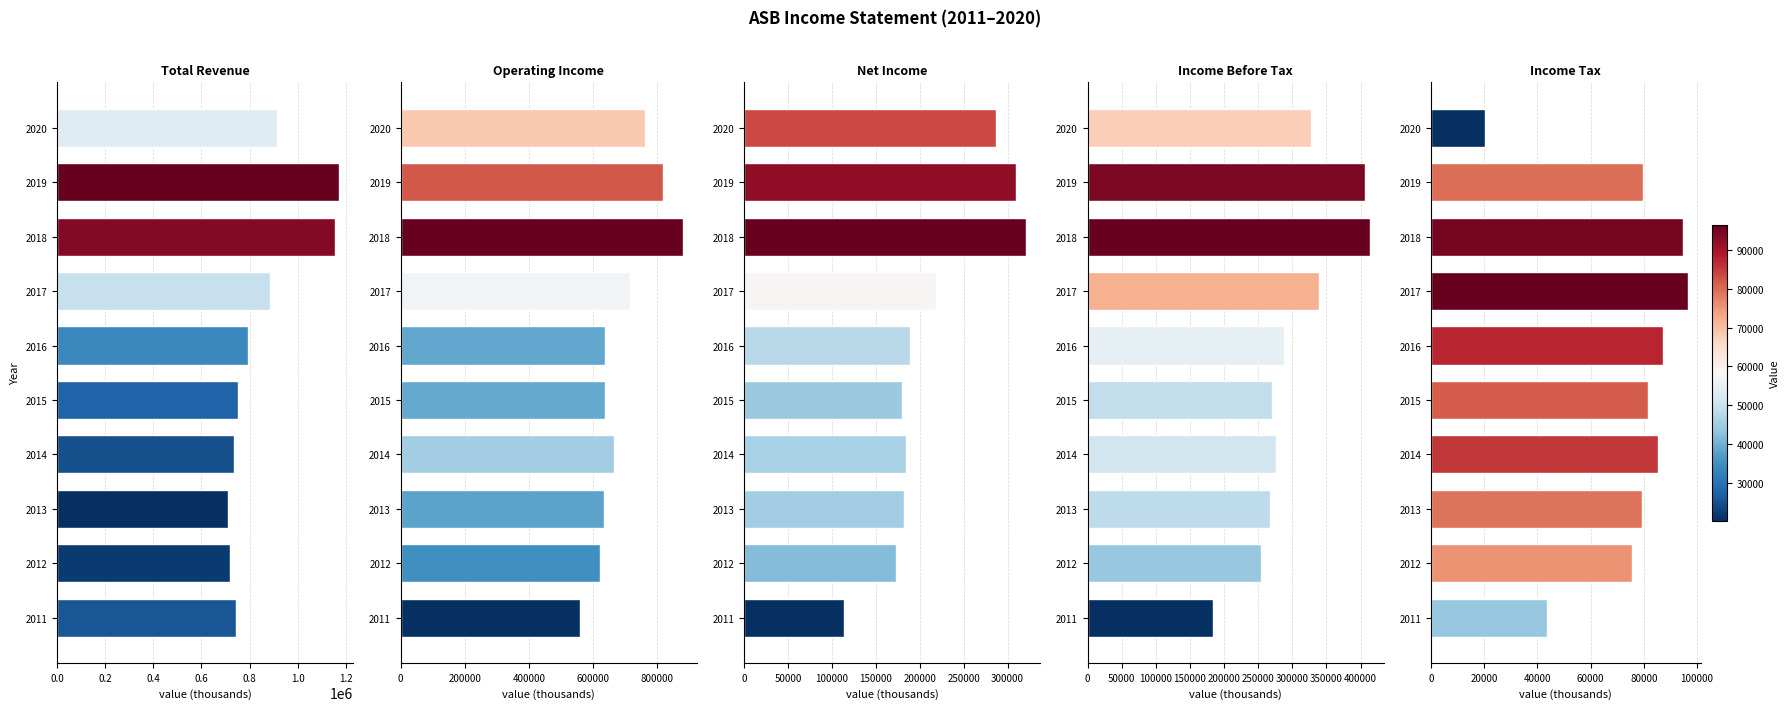

What are all the series names shown in the legend?

Total Revenue, Operating Income, Net Income, Income Before Tax, Income Tax